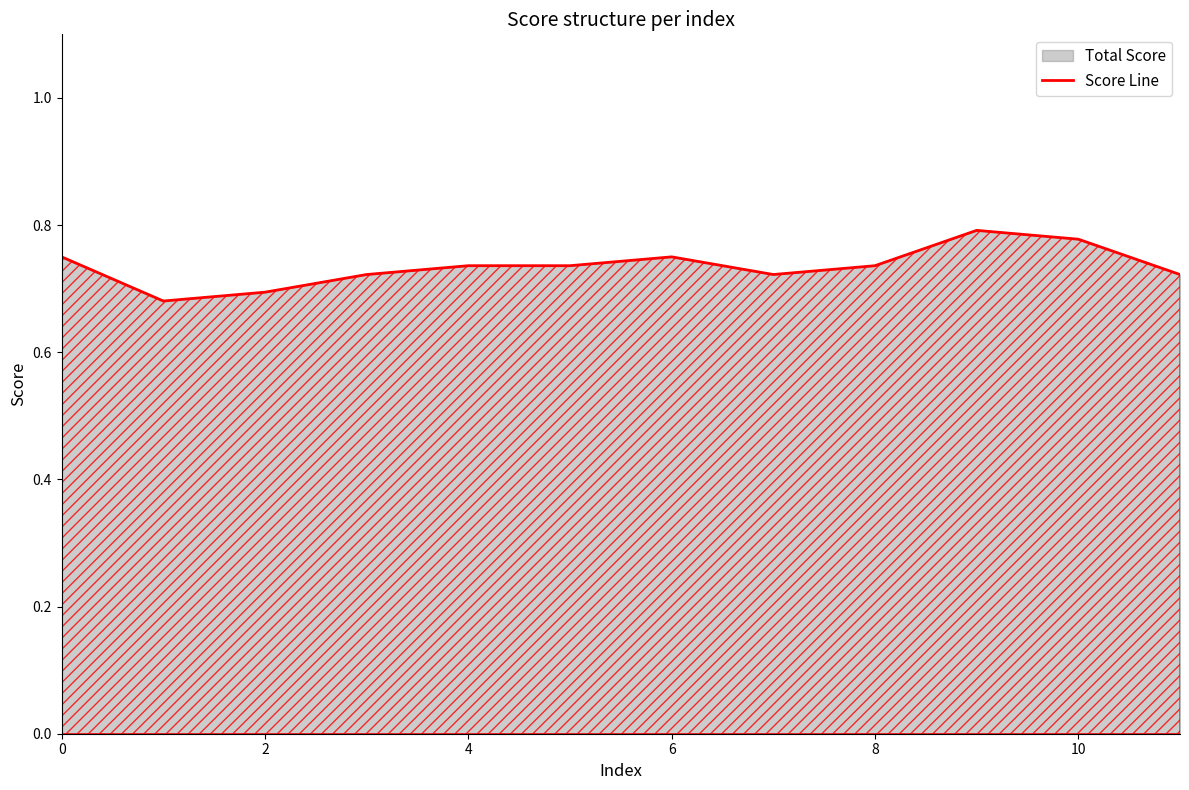

The chart shows a value of 0.5 at 10. True or false?

False